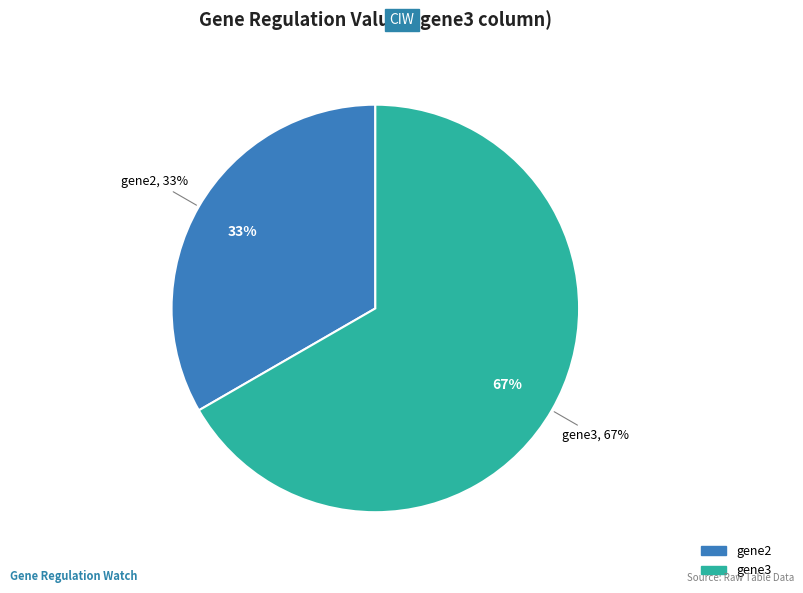

Does gene2 represent more than half of the total?

No